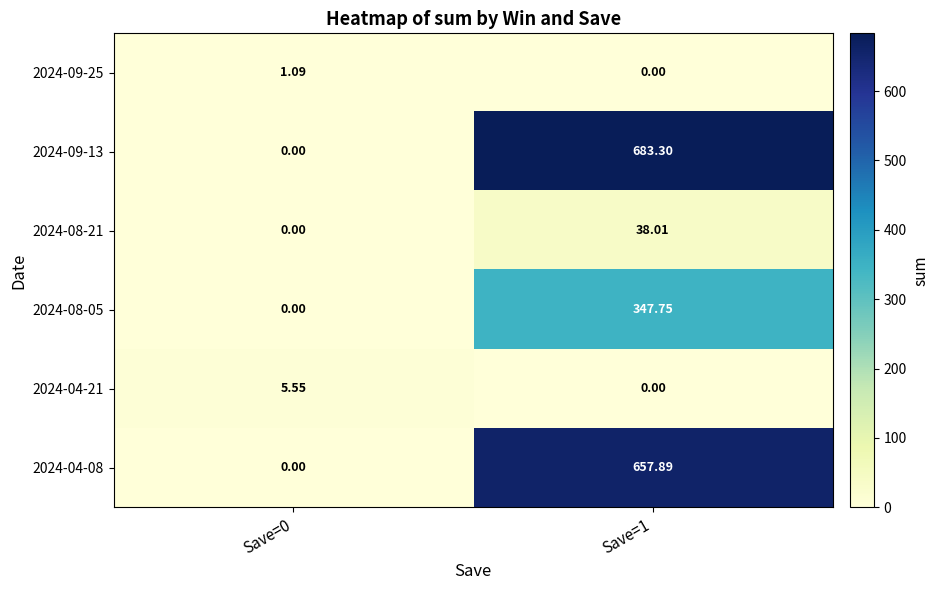

How many values in 2024-09-25 are above zero?

1